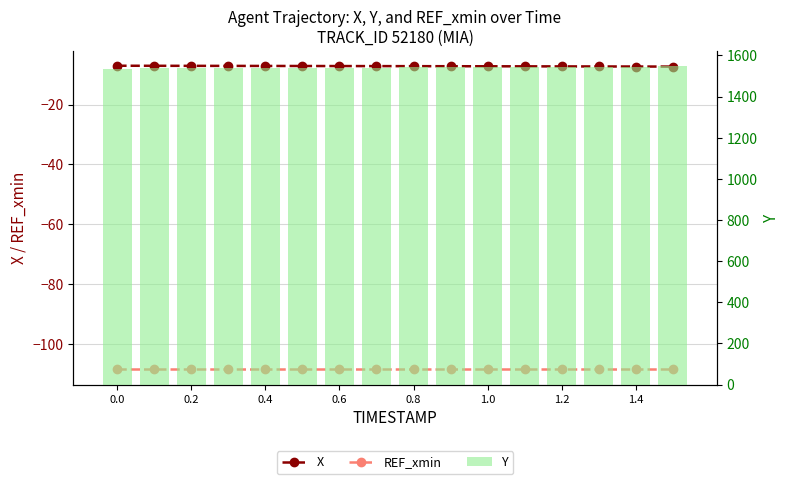

How many groups of bars are there?

16